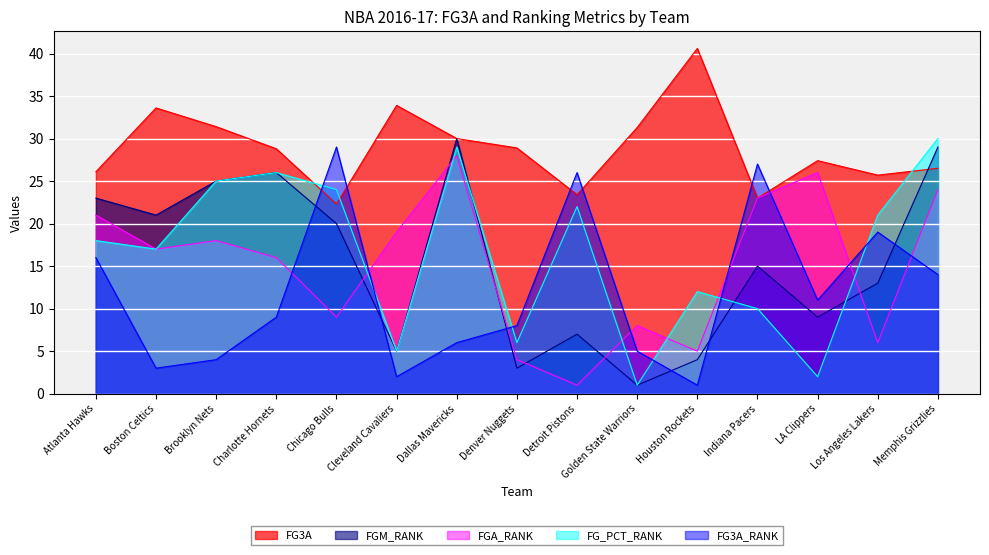

What is the total value across all series at Atlanta Hawks?

104.1